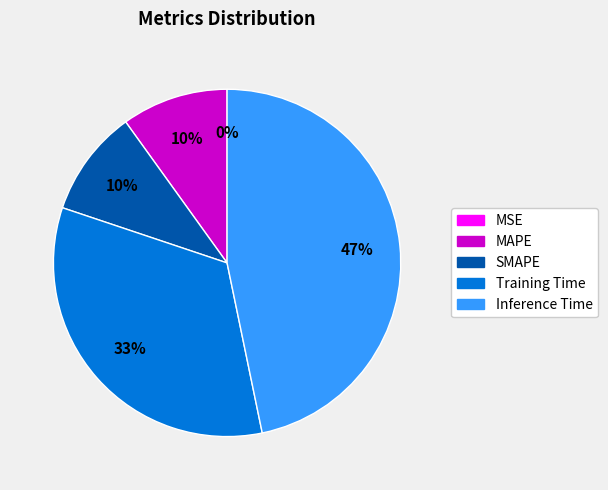

Does SMAPE account for over 50% of the chart?

No